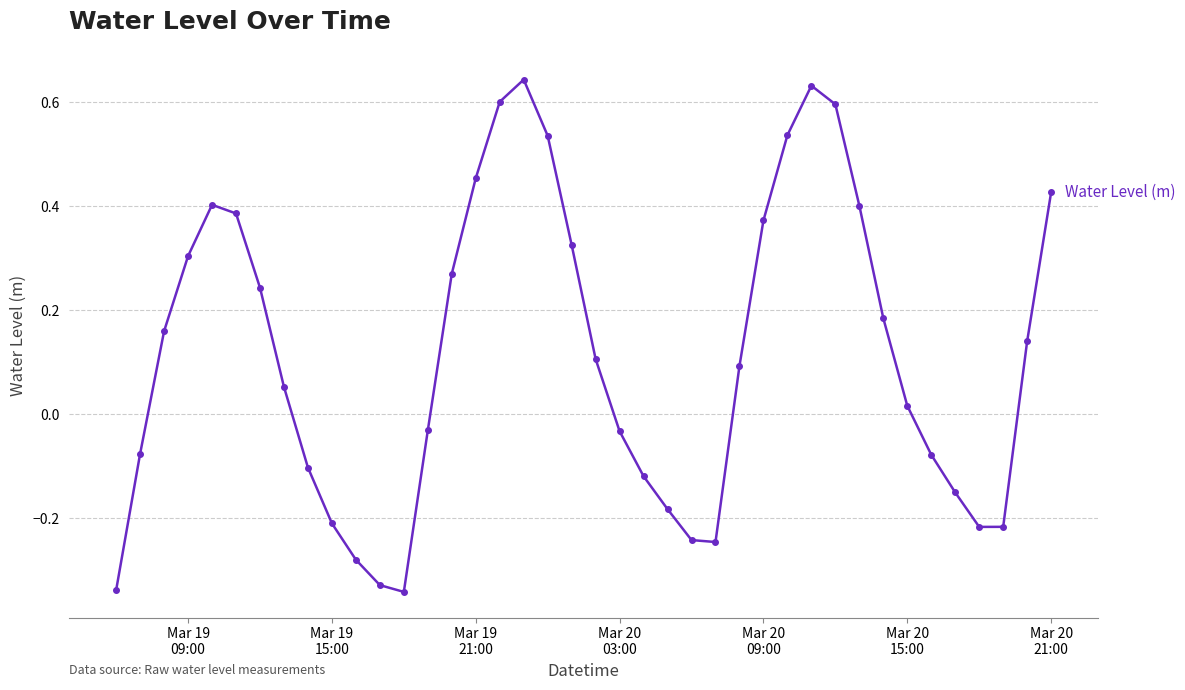

True or false: there are more than 2 points higher than both neighbors.

True